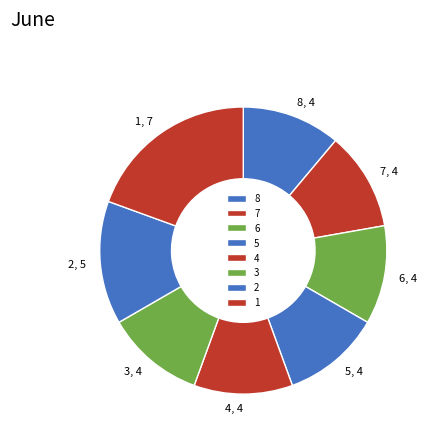

Does 7, 4 account for over 50% of the chart?

No